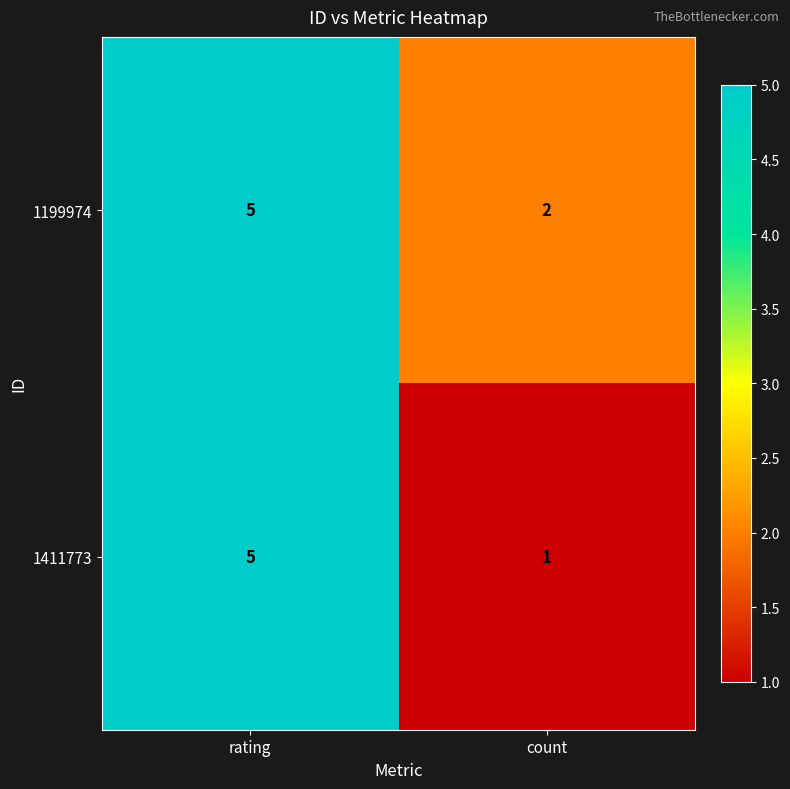

Which series changed the most between rating and count?

1411773